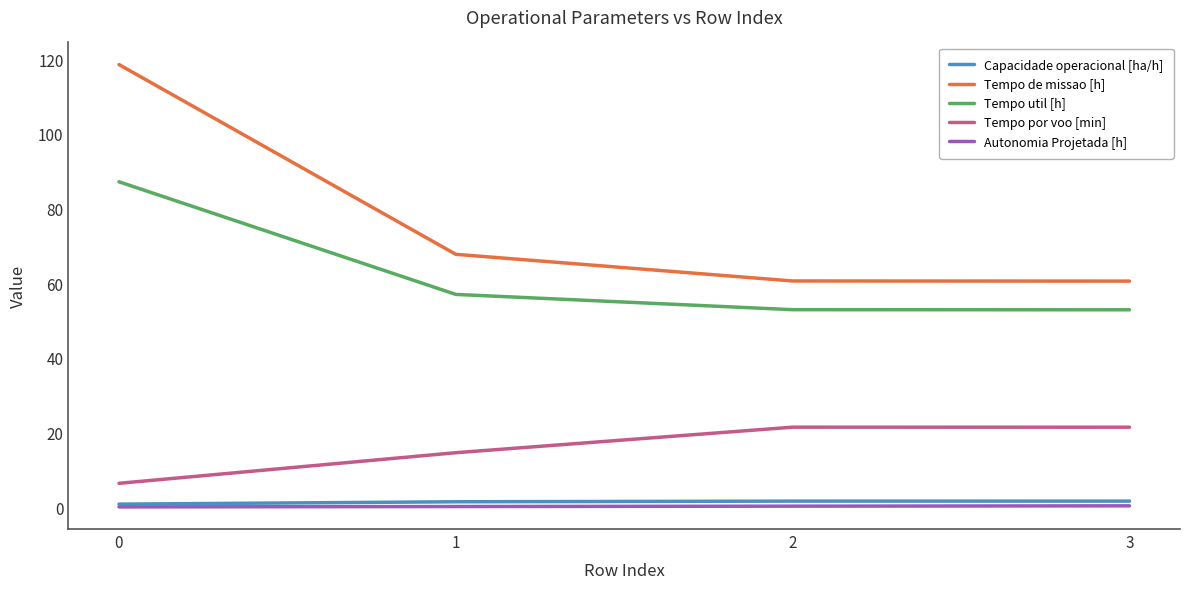

What is the spread (max minus min) of values at 2?

60.3